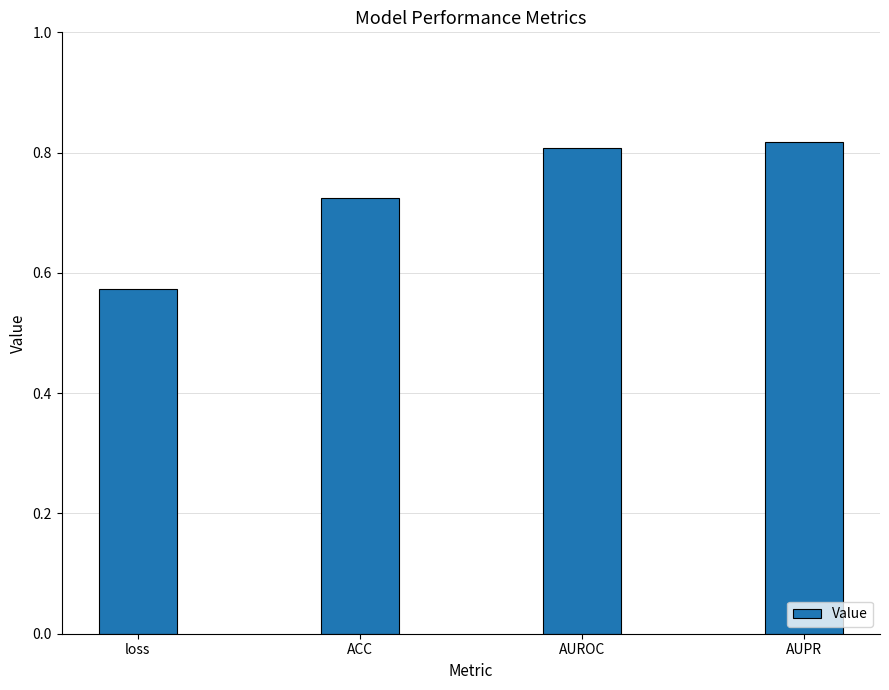

The value at AUROC is 0.8. True or false?

True